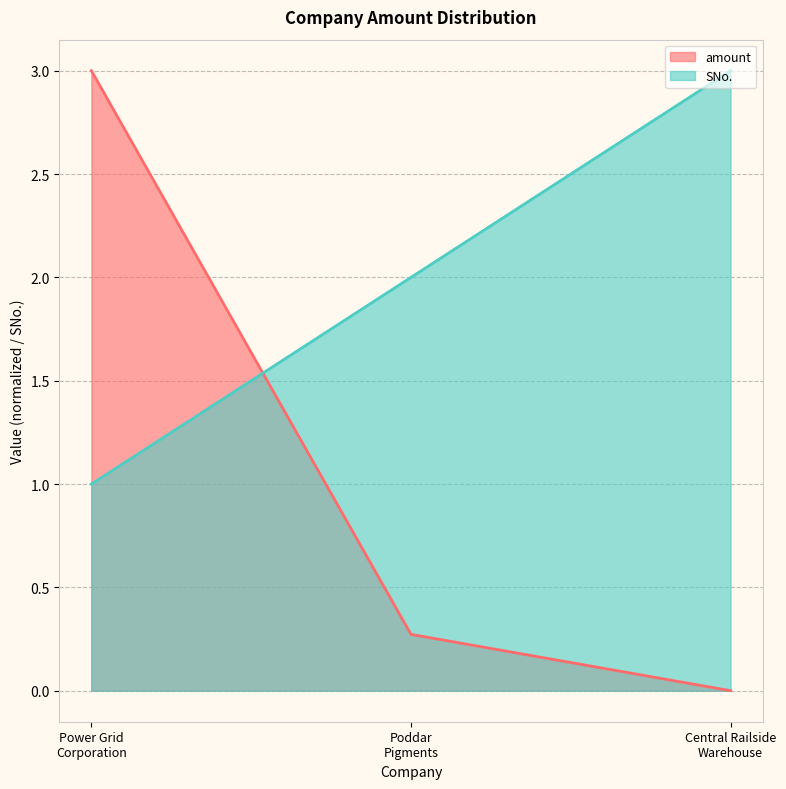

Which series has the widest spread of values?

amount